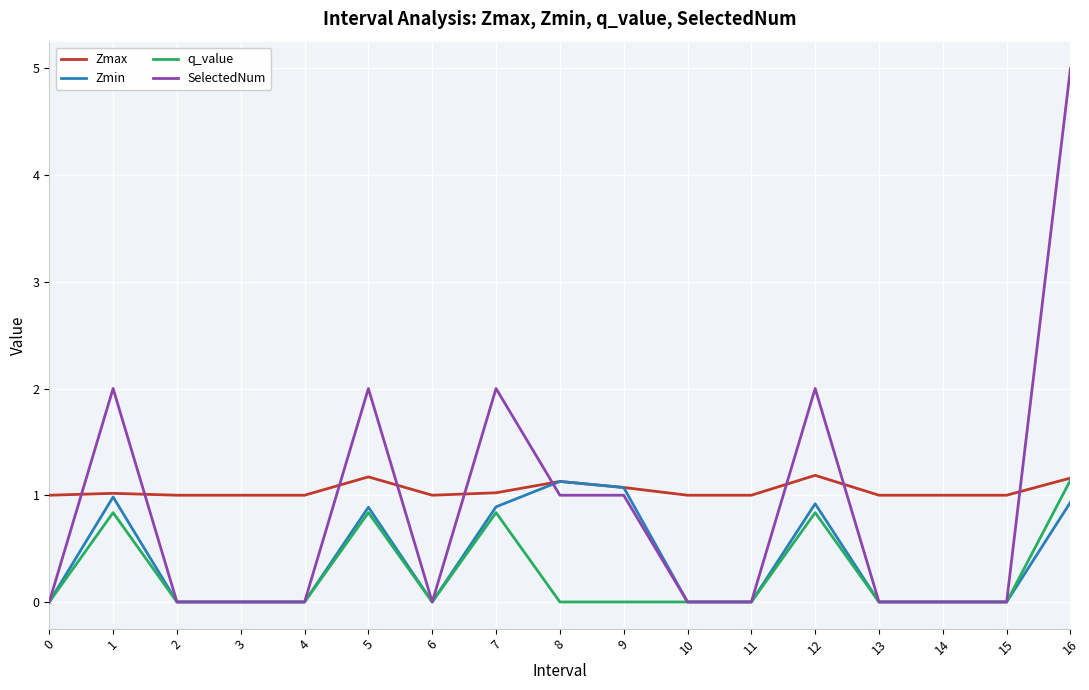

Which category has the highest value in the q_value series?

16